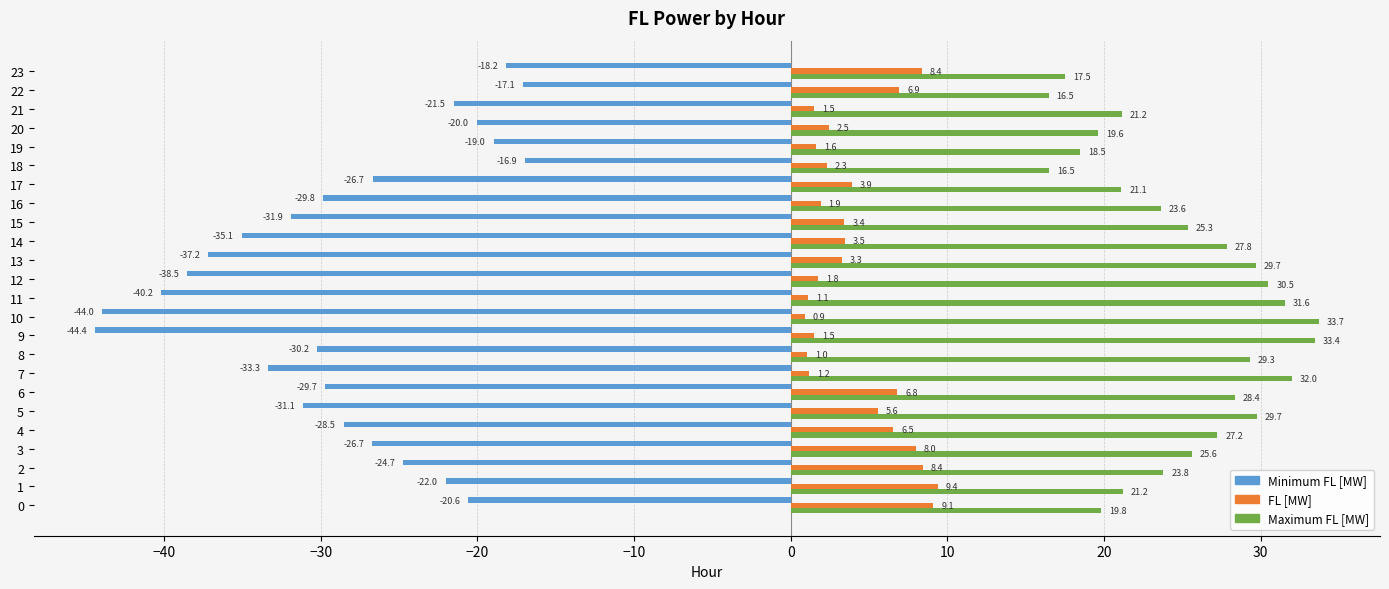

What is the sum of the Minimum FL [MW] values at 20 and 21?

-41.6